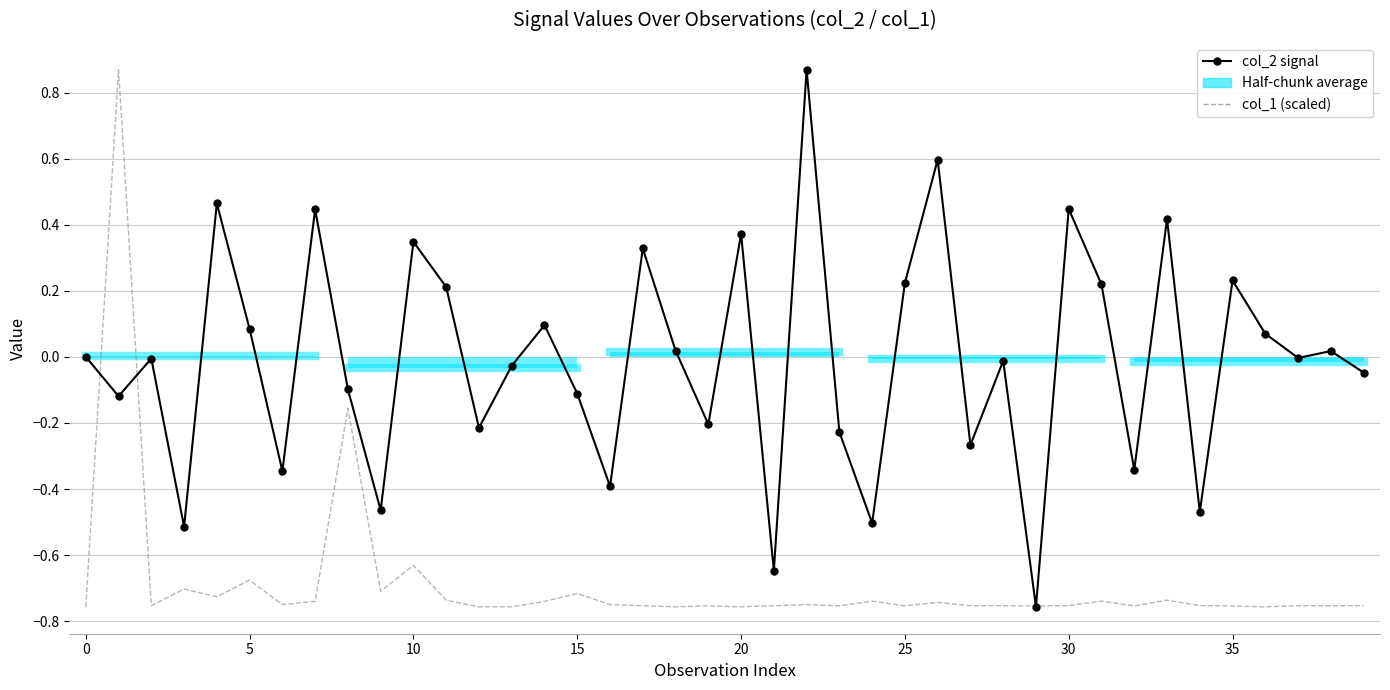

True or false: col_2 signal and col_1 (scaled) cross at least once.

True